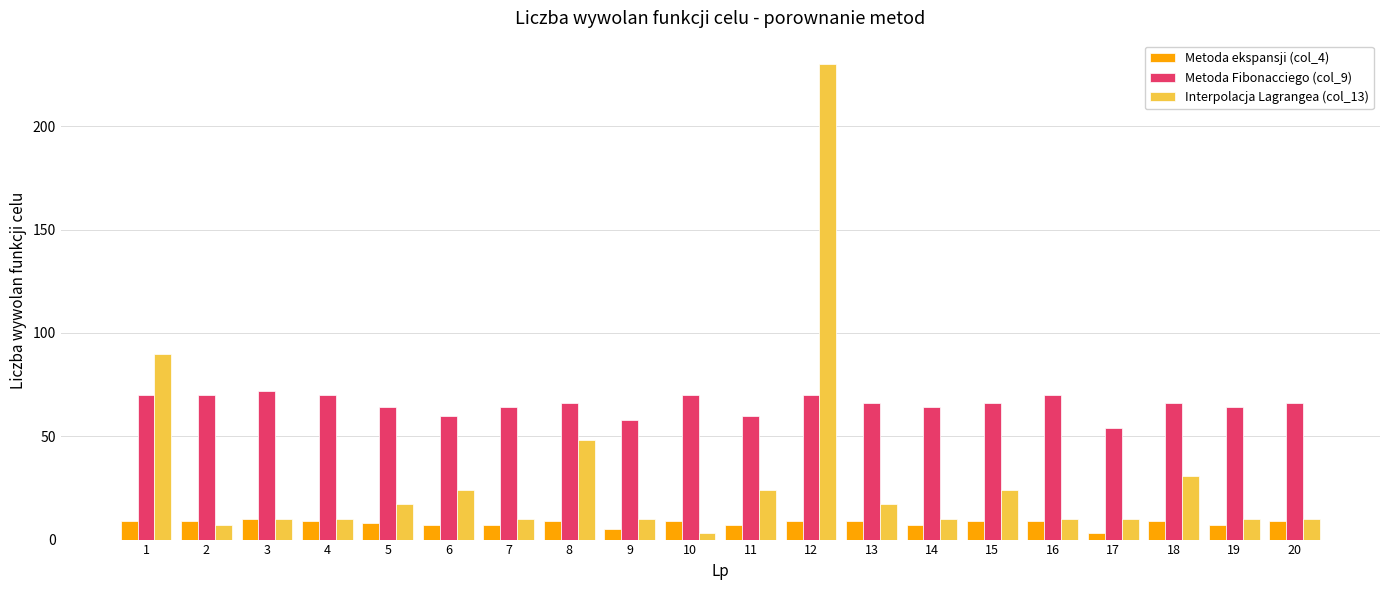

Reading left to right, list all the values displayed in this chart.

Metoda ekspansji (col_4): 9	9	10	9	8	7	7	9	5	9	7	9	9	7	9	9	3	9	7	9
Metoda Fibonacciego (col_9): 70	70	72	70	64	60	64	66	58	70	60	70	66	64	66	70	54	66	64	66
Interpolacja Lagrangea (col_13): 90	7	10	10	17	24	10	48	10	3	24	230	17	10	24	10	10	31	10	10